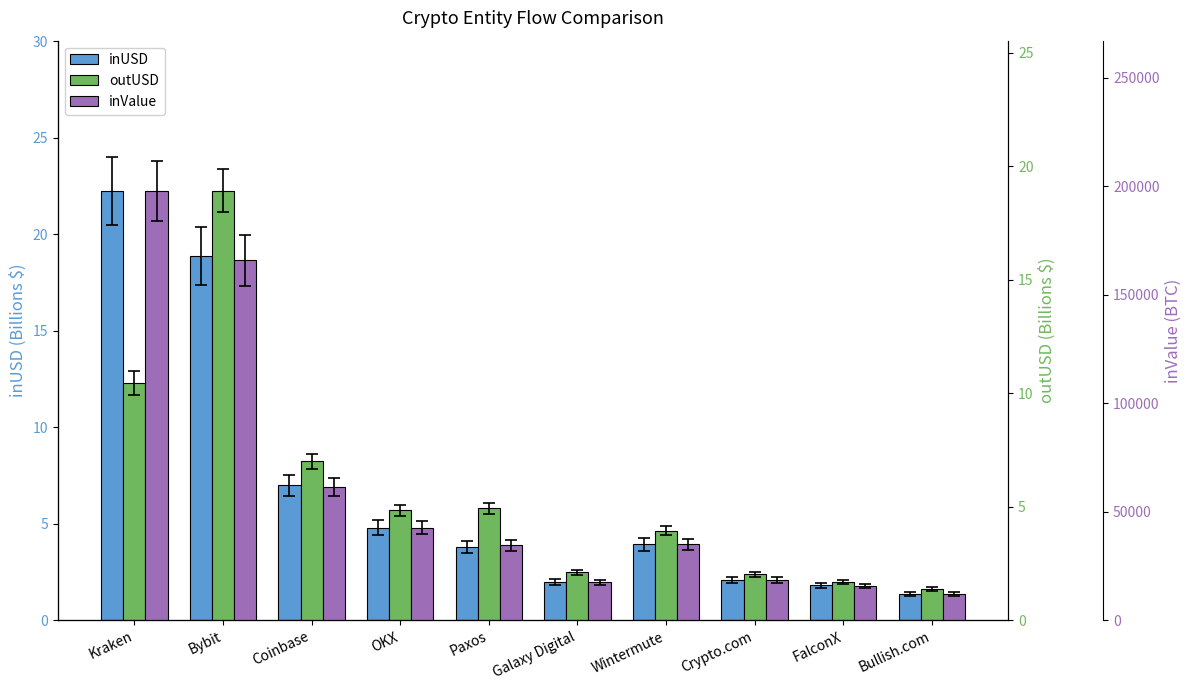

What is the approximate value of outUSD (B$) at Paxos?

4.9